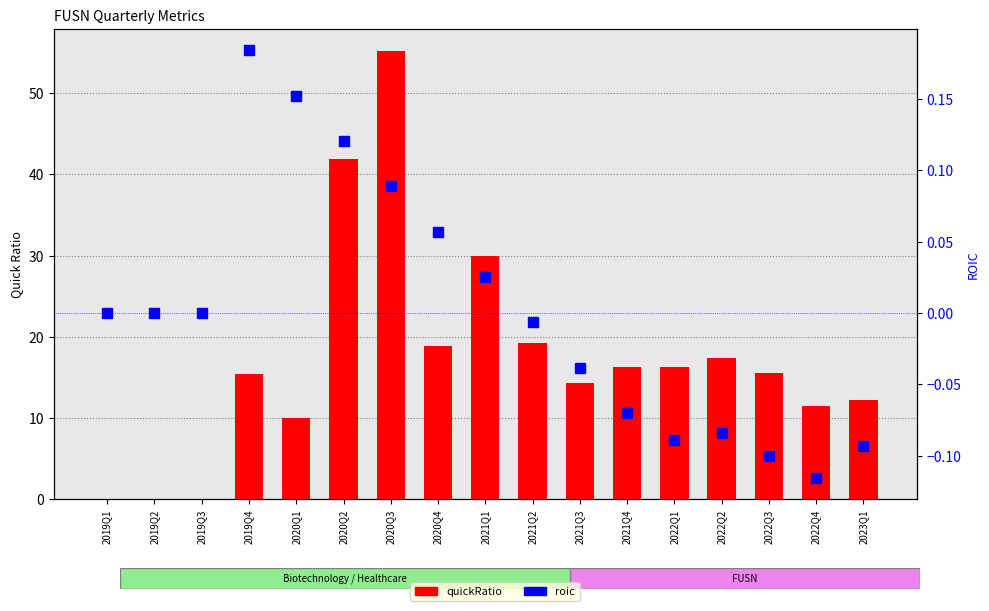

Is it true that quickRatio equals 0.0 at 2019Q2?

True